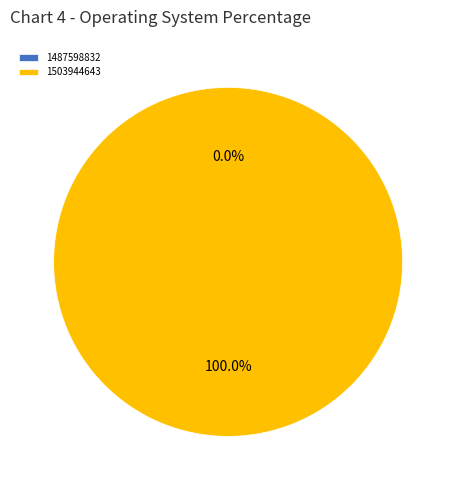

To the nearest percent, what is the difference between the 1503944643 and 1487598832 slice percentages?

100%